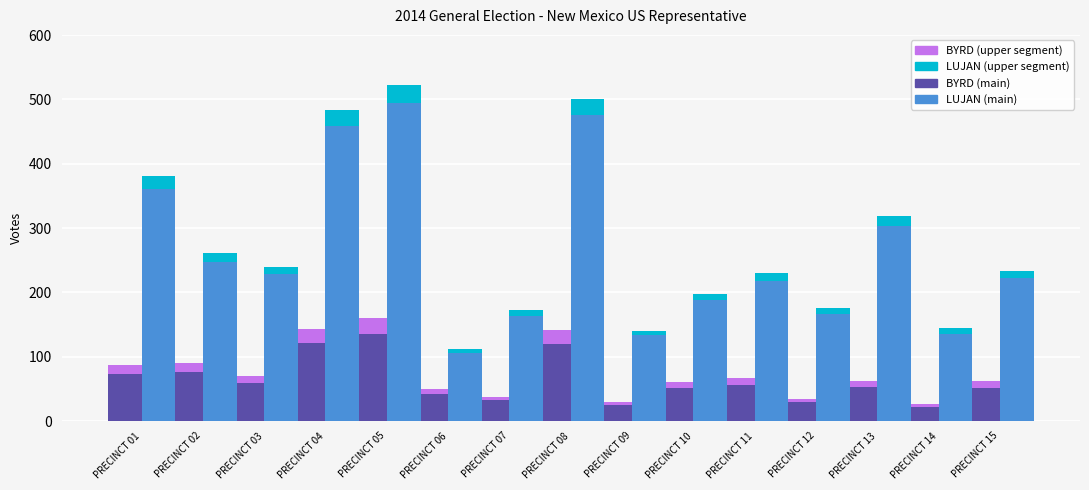

Between PRECINCT 08 and PRECINCT 13, which series saw the biggest shift?

BEN R. LUJAN (main)